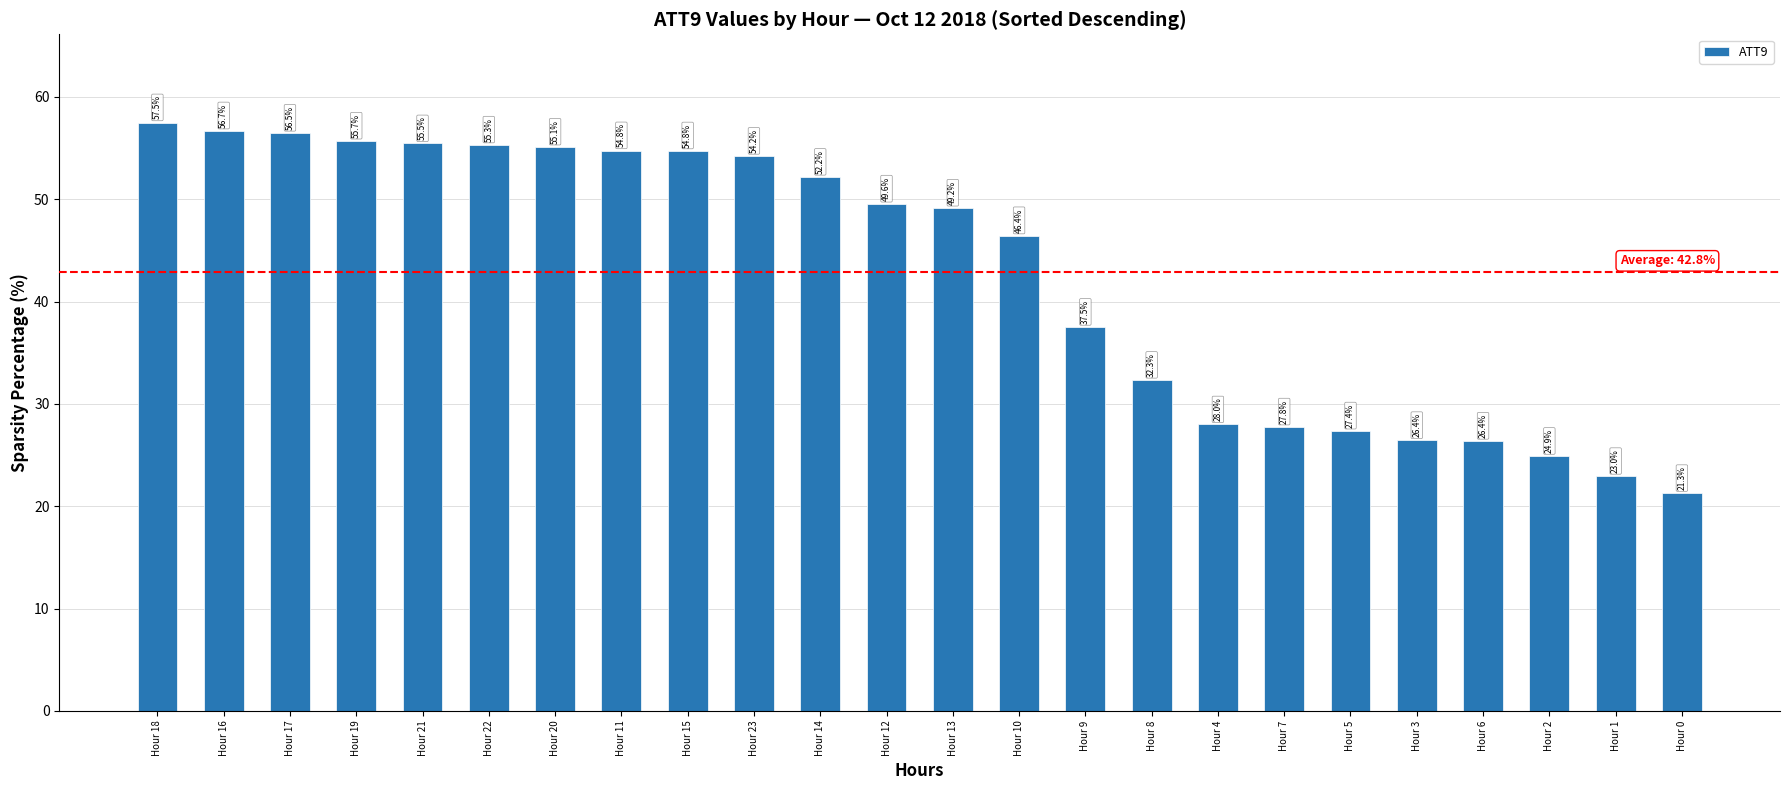

Read the value at Hour 20.

55.1